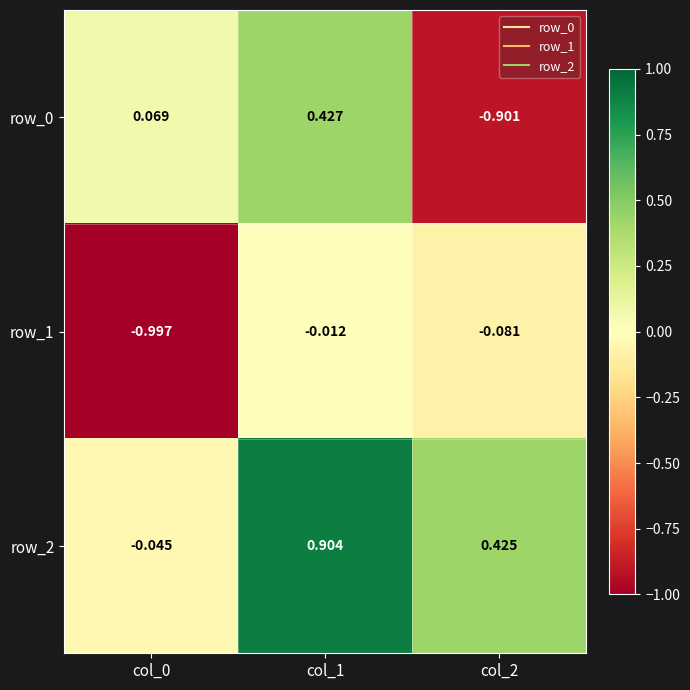

Reading left to right, extract all data points from this chart.

row_0: 0.1	0.4	-0.9
row_1: -1.0	-0.0	-0.1
row_2: -0.0	0.9	0.4